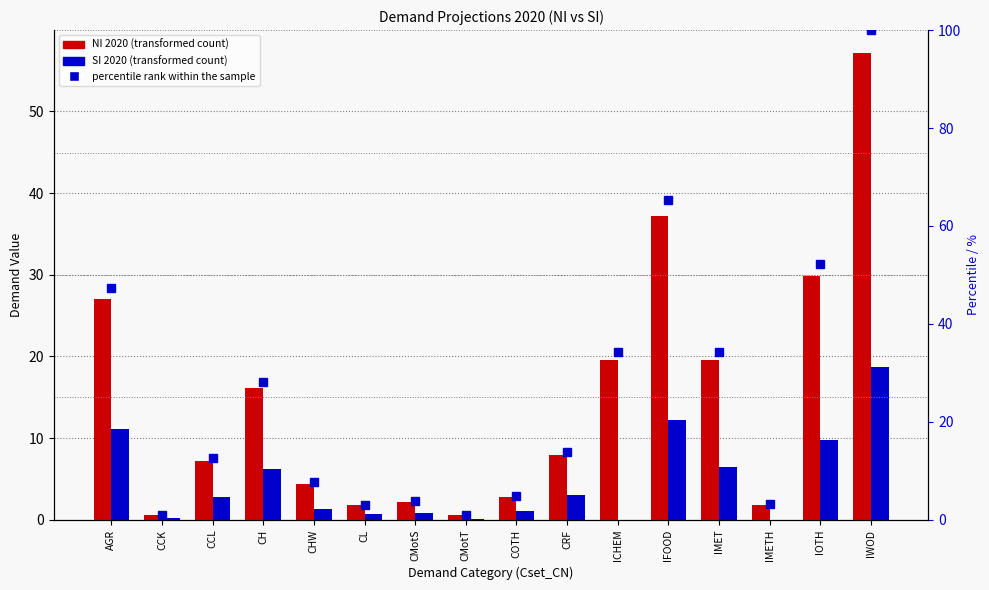

Rank the series by their maximum value, from lowest to highest.

SI_2020, NI_2020, percentile rank within the sample